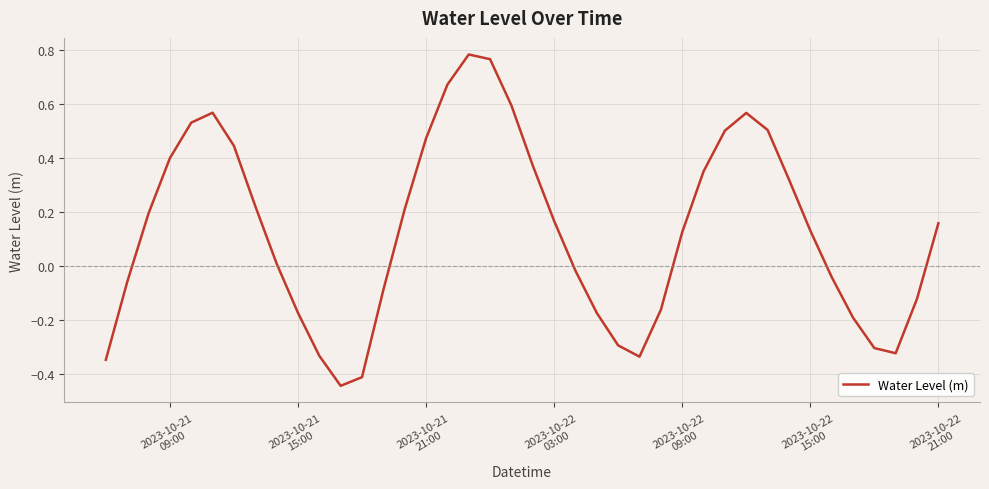

How many series are shown in this chart?

1